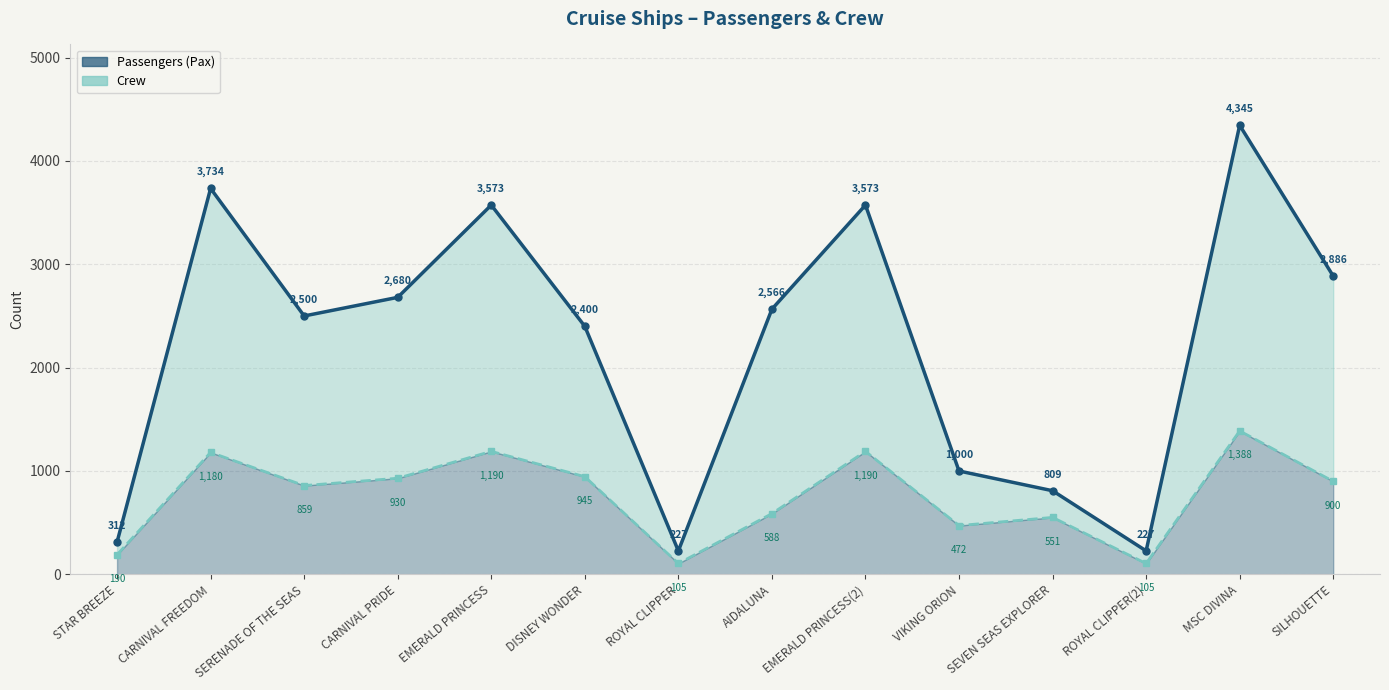

Which category has the lowest value in the Crew line series?

ROYAL CLIPPER